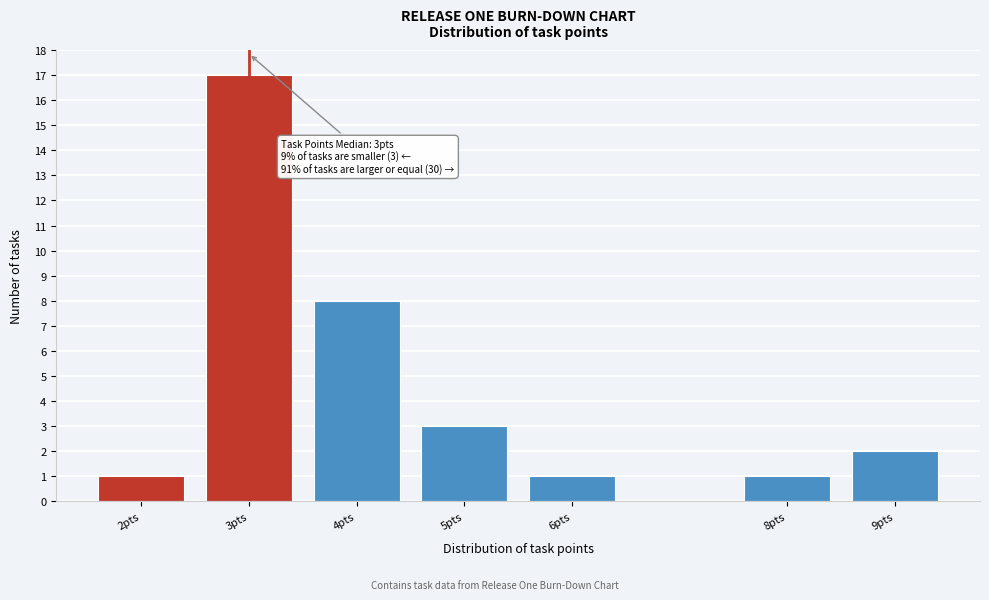

Reading left to right, what are all the values shown in this chart?

1	17	8	3	1	1	2